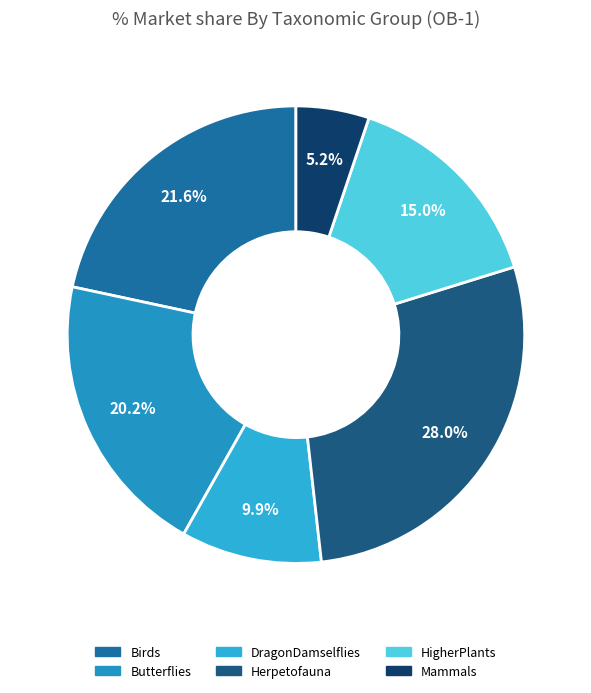

Count the number of slices in the pie.

6